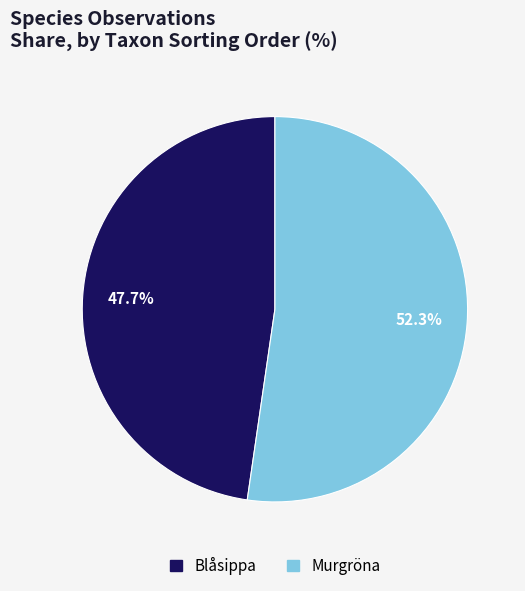

Is there any slice that represents more than half of the pie?

Yes